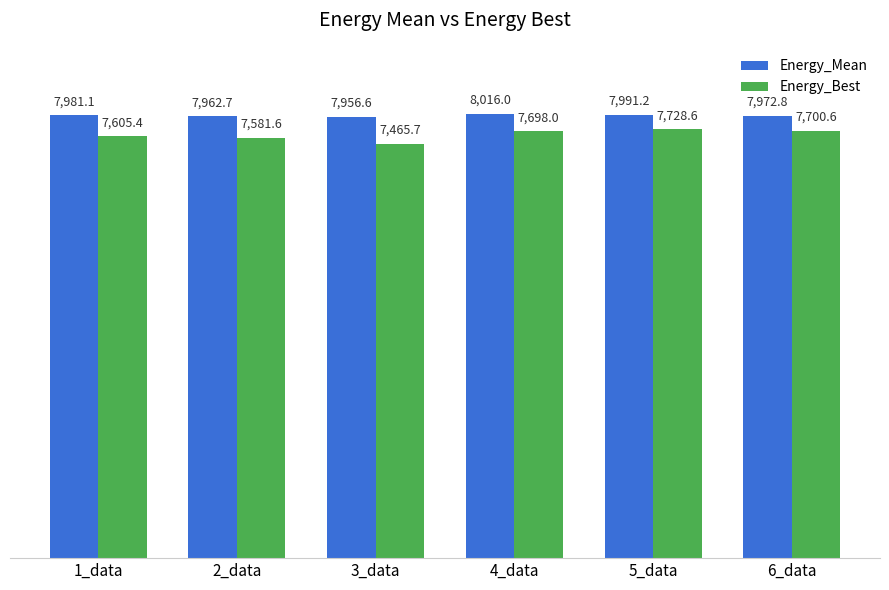

At which category is the sum across all series the highest?

5_data